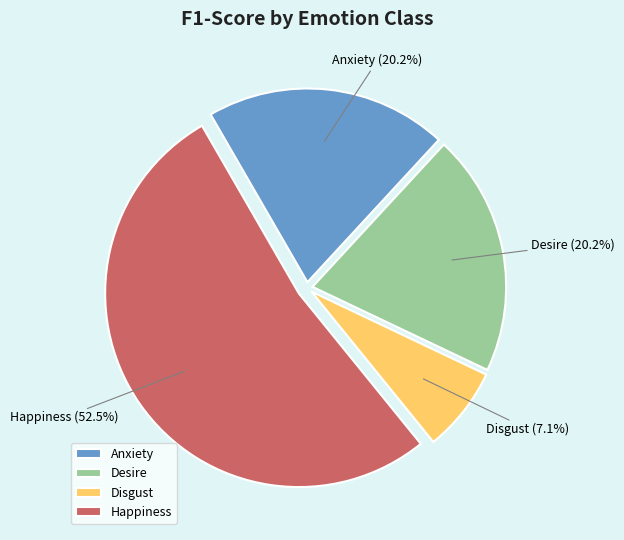

To the nearest percent, what portion does Anxiety represent?

20%